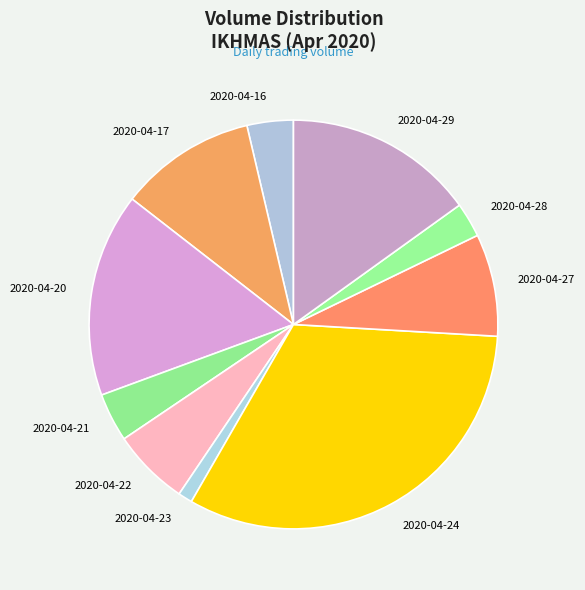

Does any single category account for the majority?

No